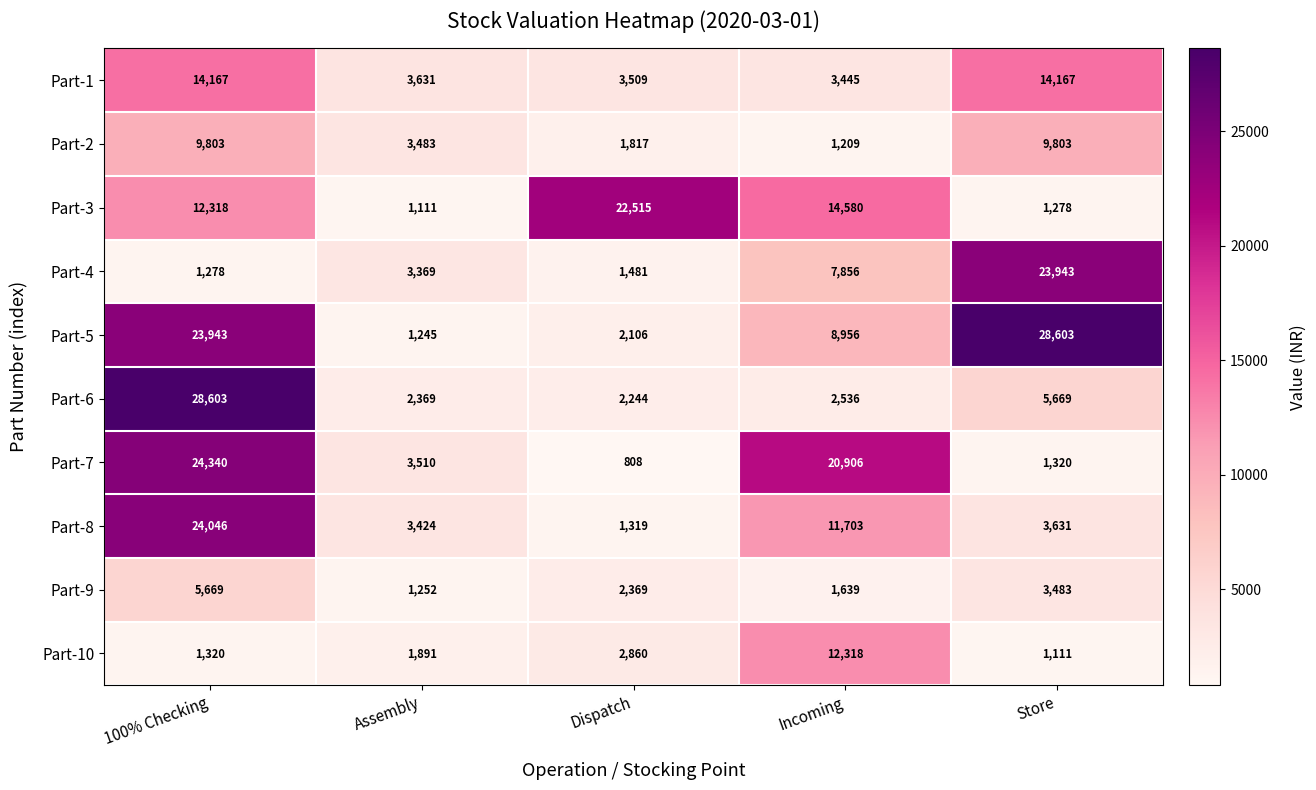

Which series has the largest total across all categories?

Part-5